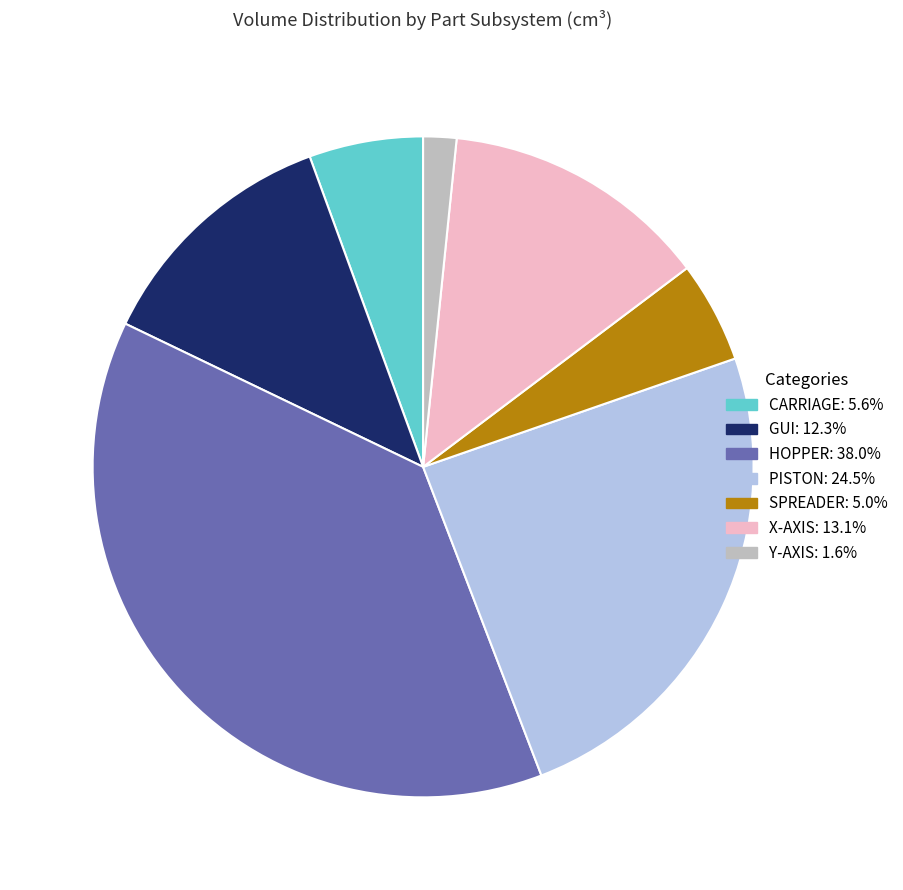

Is there any slice that represents more than half of the pie?

No